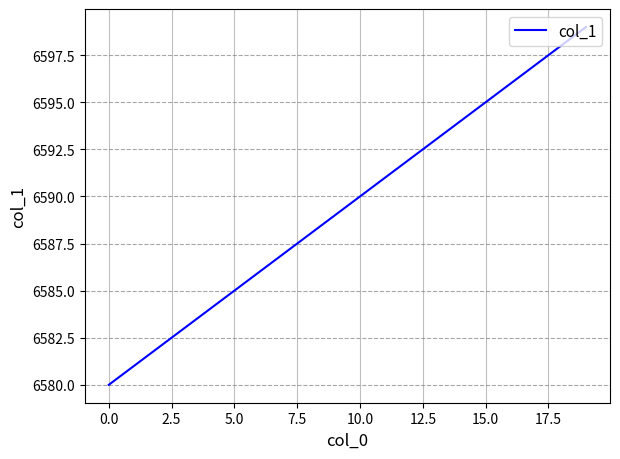

What is the minimum value shown in the chart?

6580